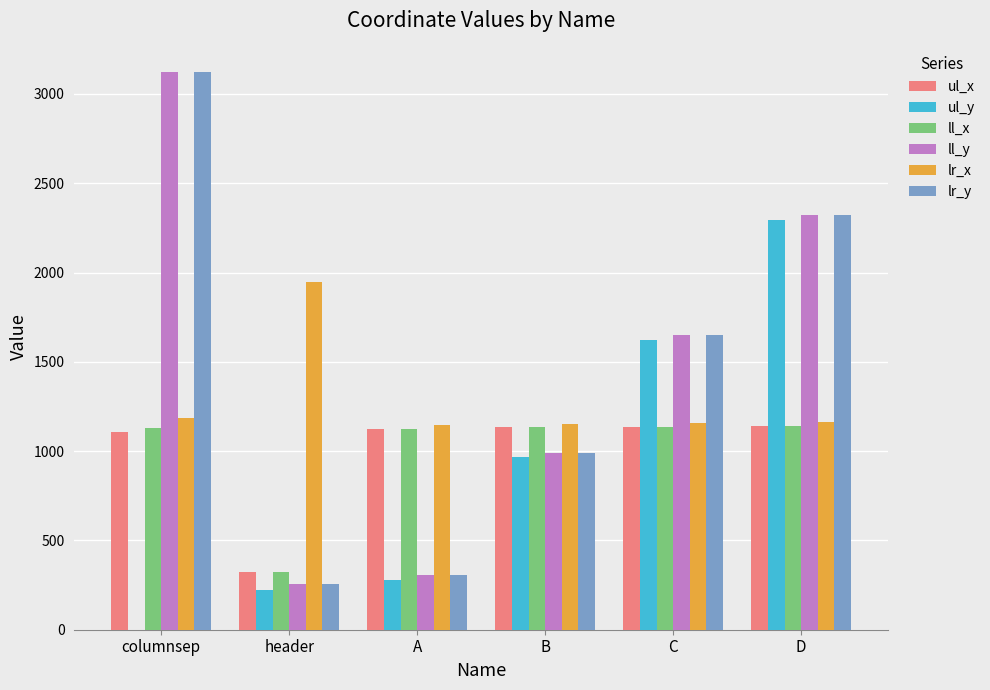

The ul_x series shows 1134 at C. True or false?

True